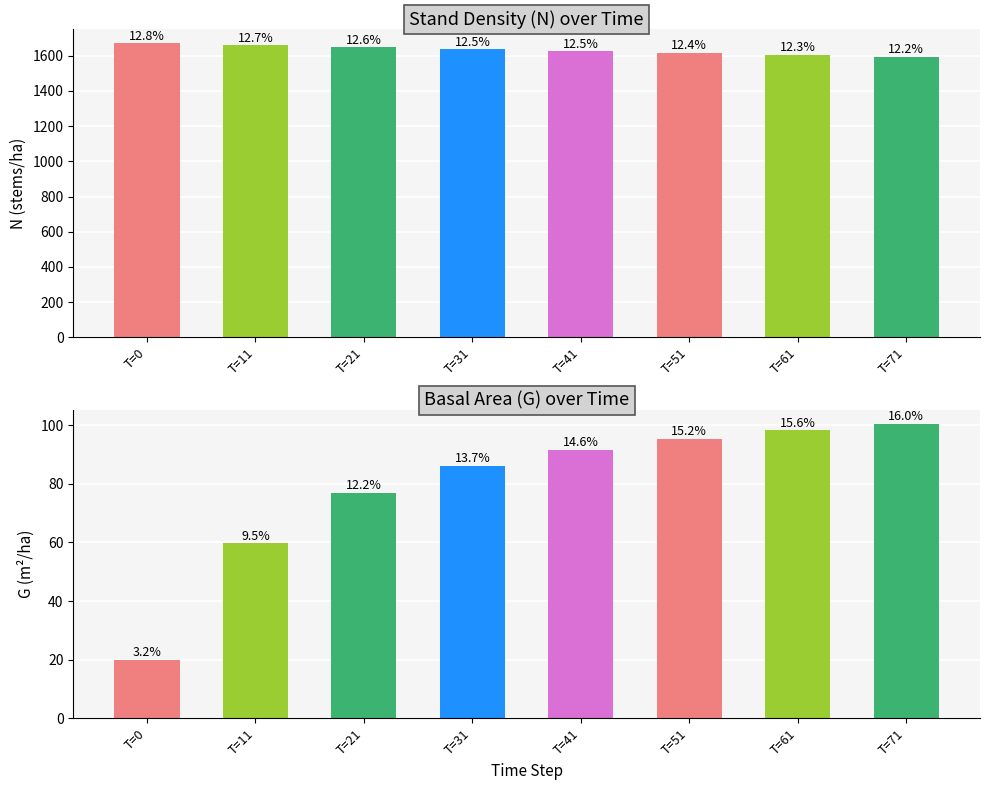

What is the minimum value for G?

19.9